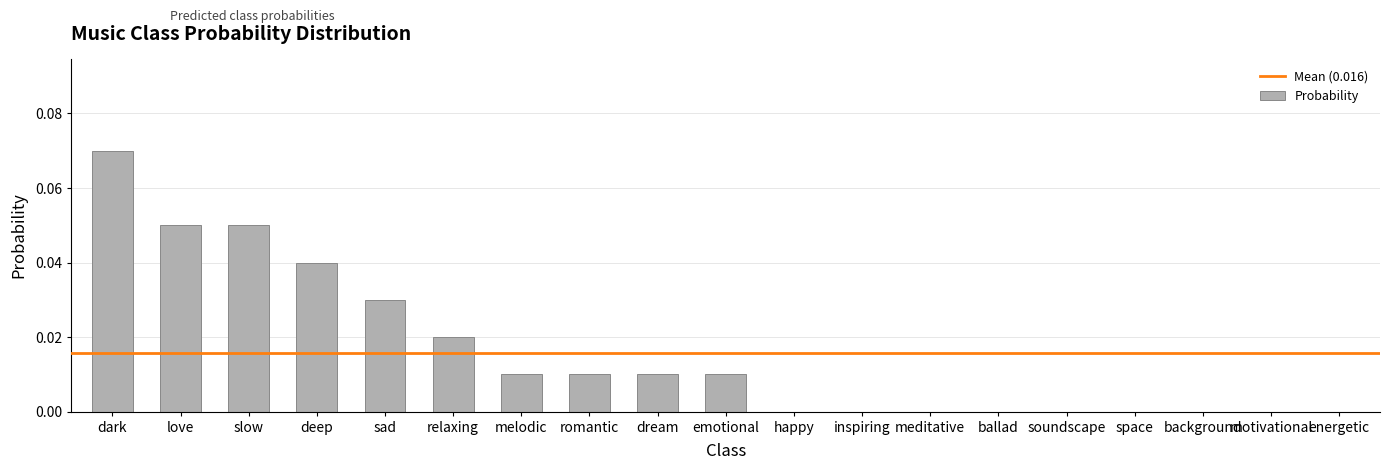

Which label corresponds to the largest value in the chart?

dark